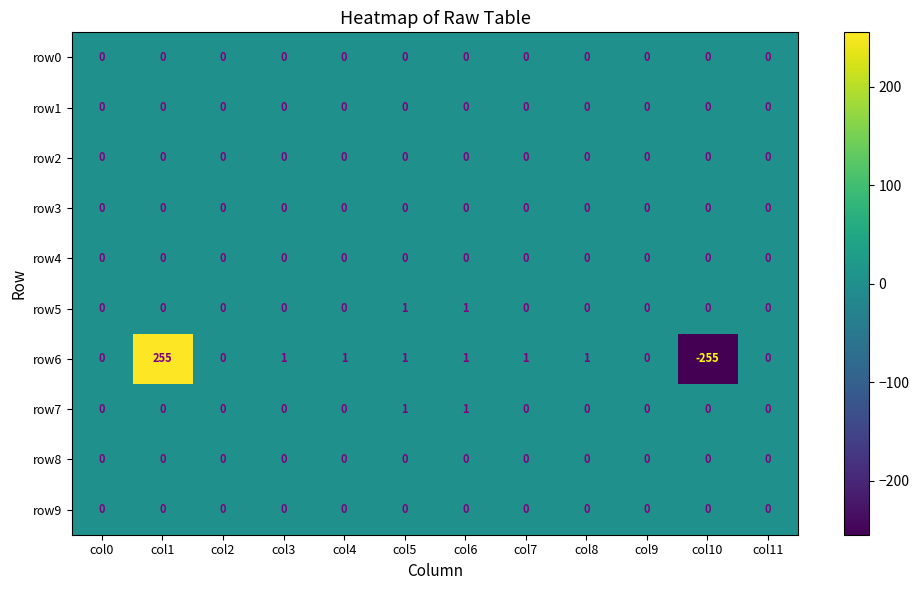

The value of row5 at col5 is 2. True or false?

False